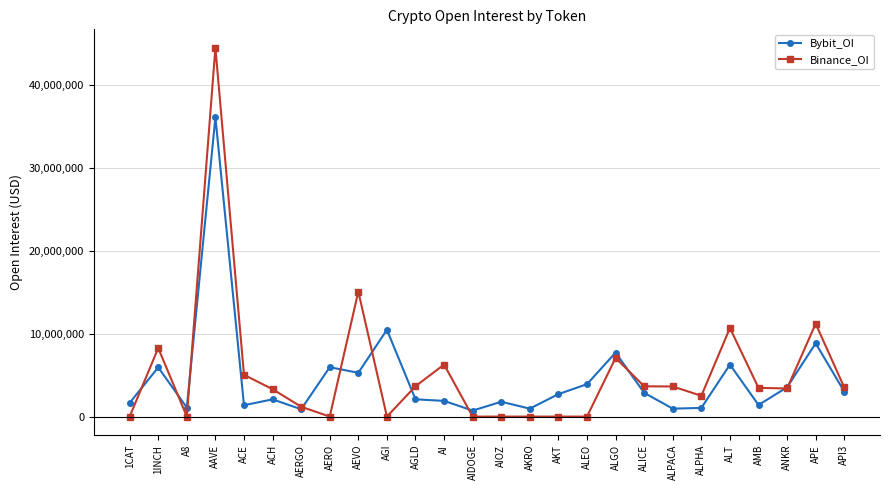

What is the label of the 21st point from the right?

ACH